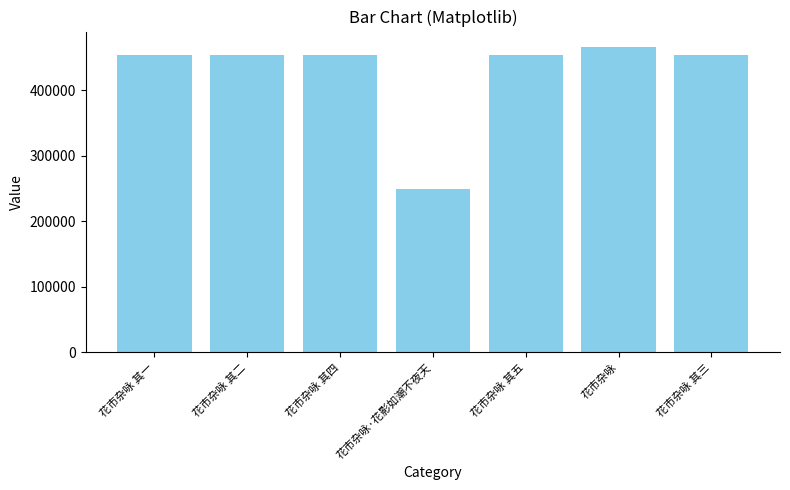

What is the ratio of the value at 花市杂咏 其二 to the value at 花市杂咏 其四?

1.0